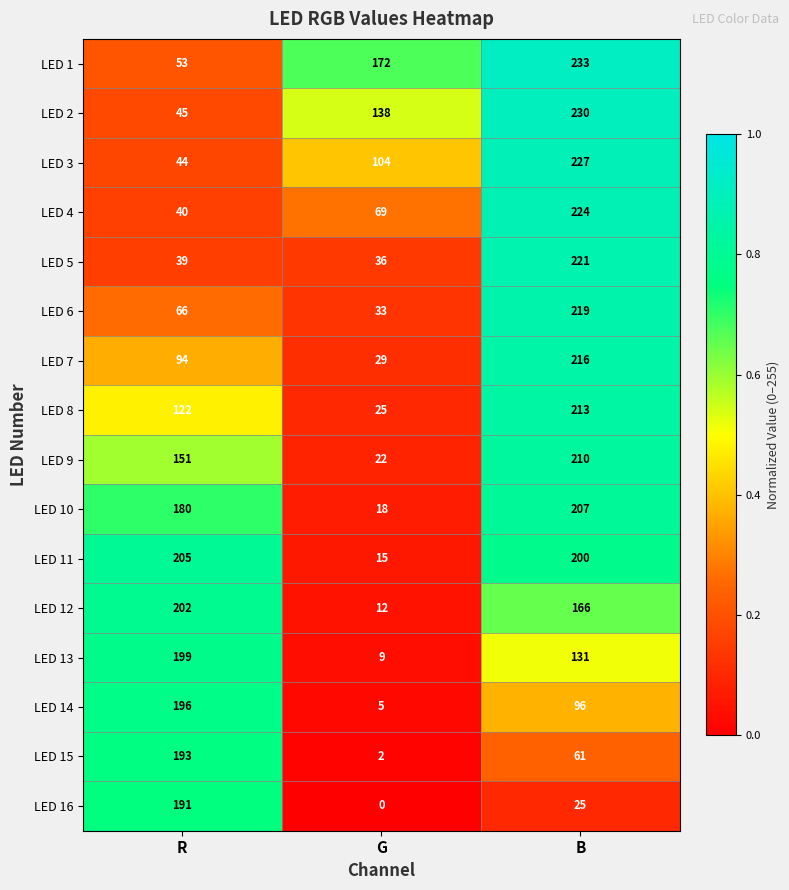

At how many categories does at least one series exceed 0?

3